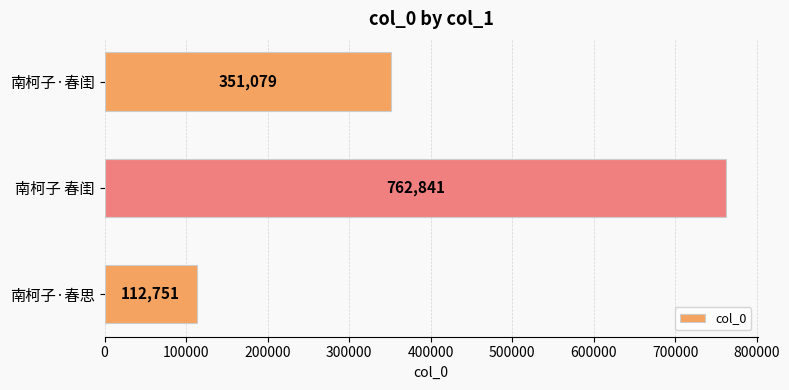

How many bars are there in total?

3